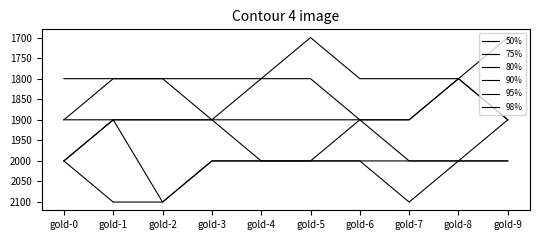

Does the chart display data point markers on the line(s)?

No